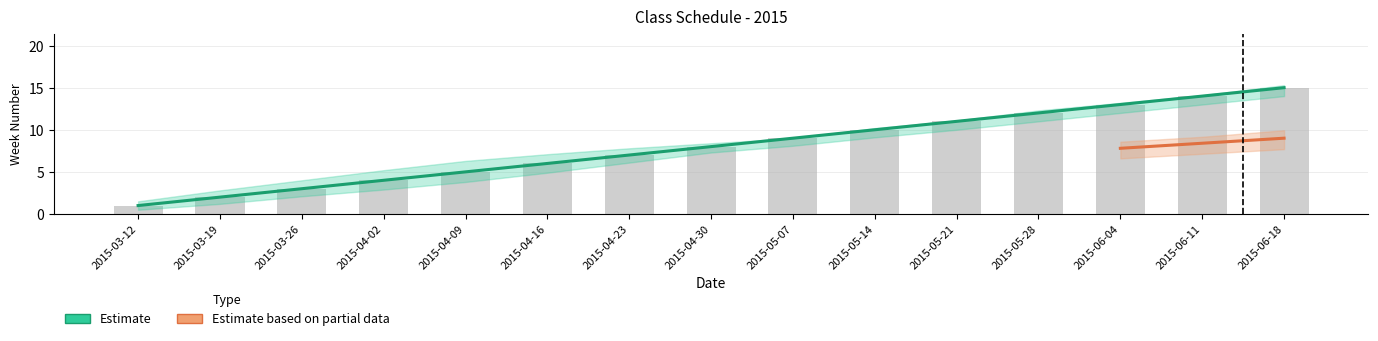

At which category is the sum across all series the highest?

2015-06-18